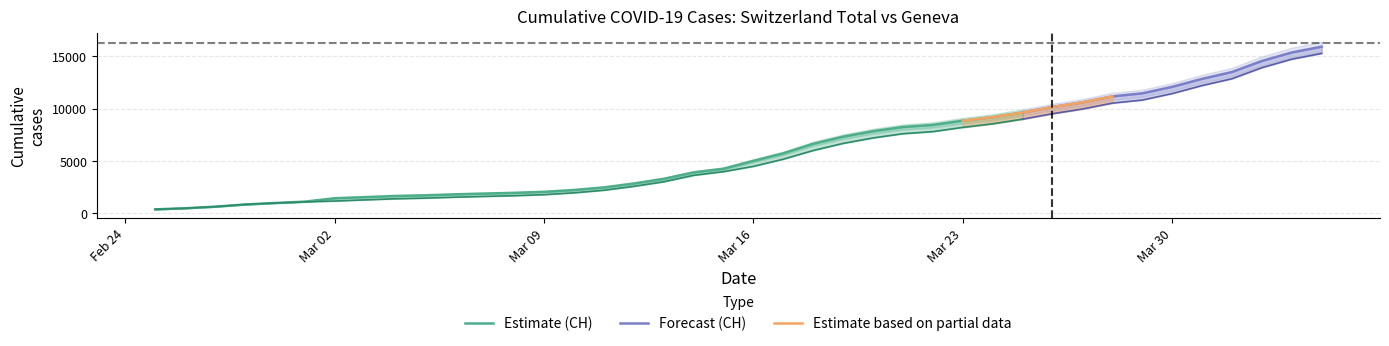

What is the sum of the CH values at 2020-04-04 and 2020-04-02?

30487